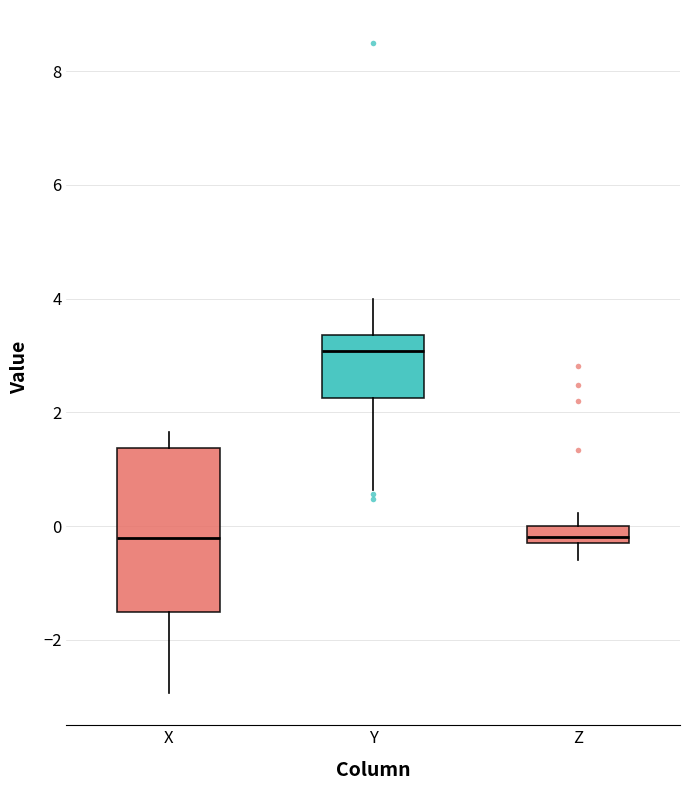

Comparing the boxes themselves (not the whiskers), which one is the tallest?

X